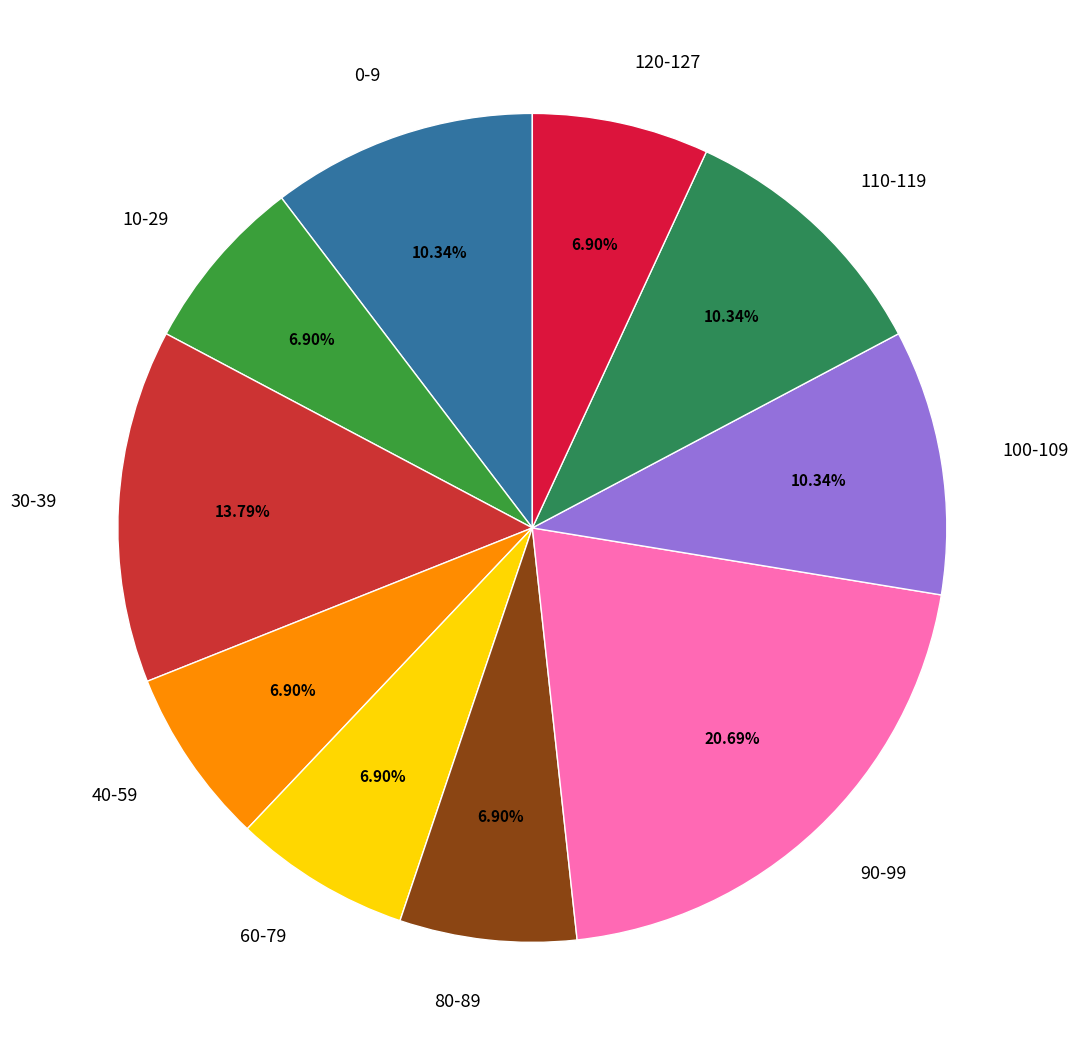

Approximately how many times larger is the value at 40-59 compared to 110-119?

0.7